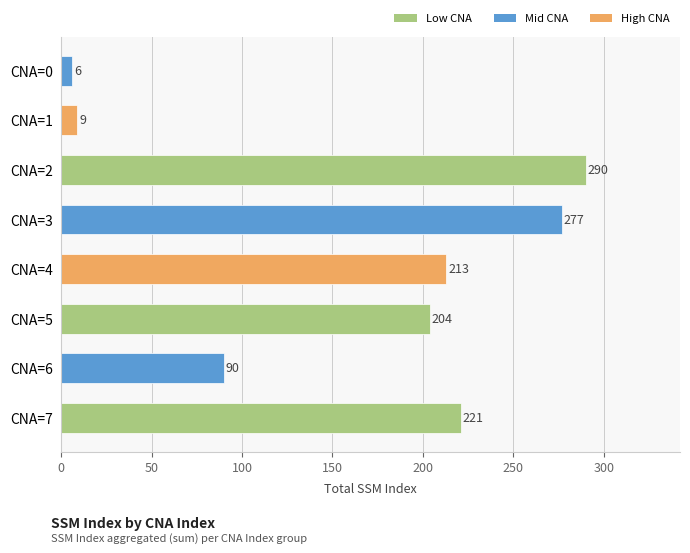

The chart shows a value of 45 at CNA=4. True or false?

False